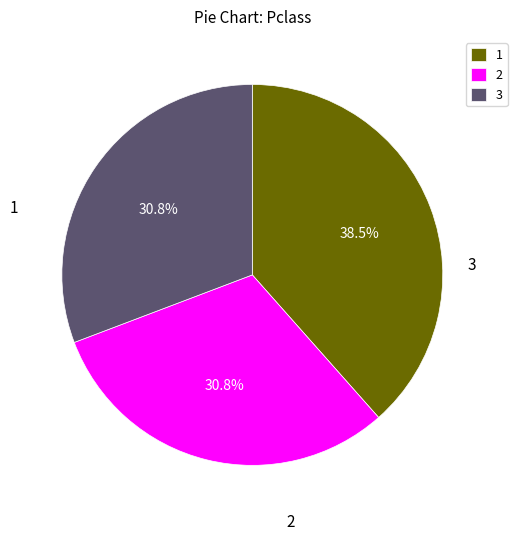

To the nearest percent, what is the average slice percentage?

33%